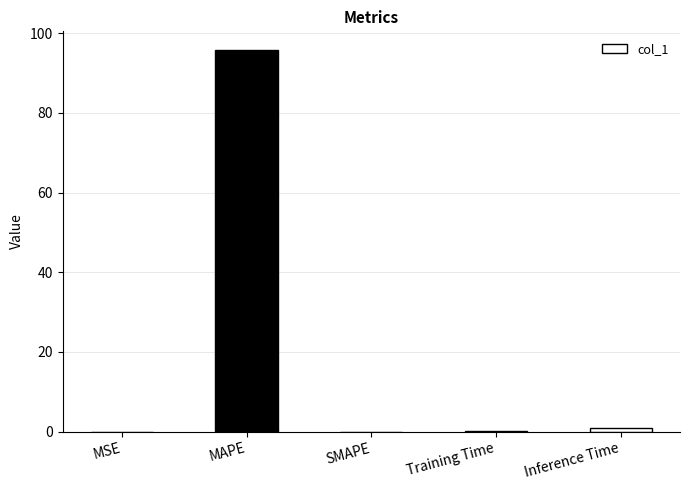

What is the maximum value shown in the chart?

95.7